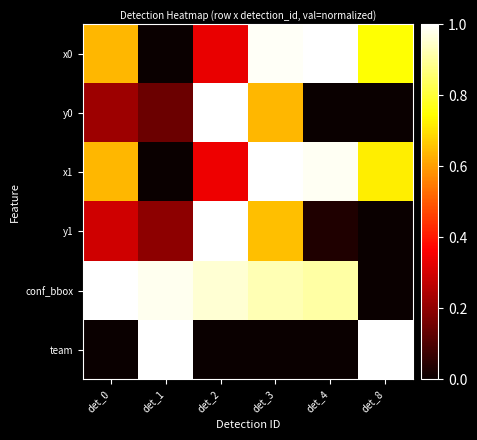

Reading left to right, transcribe all the data shown in this chart.

x0: det_0=0.6	det_1=0.0	det_2=0.3	det_3=1.0	det_4=1.0	det_8=0.7
y0: det_0=0.2	det_1=0.1	det_2=1.0	det_3=0.6	det_4=0.0	det_8=0.0
x1: det_0=0.6	det_1=0.0	det_2=0.3	det_3=1.0	det_4=1.0	det_8=0.7
y1: det_0=0.3	det_1=0.2	det_2=1.0	det_3=0.7	det_4=0.0	det_8=0.0
conf_bbox: det_0=1.0	det_1=1.0	det_2=1.0	det_3=0.9	det_4=0.9	det_8=0.0
team: det_0=0.0	det_1=1.0	det_2=0.0	det_3=0.0	det_4=0.0	det_8=1.0